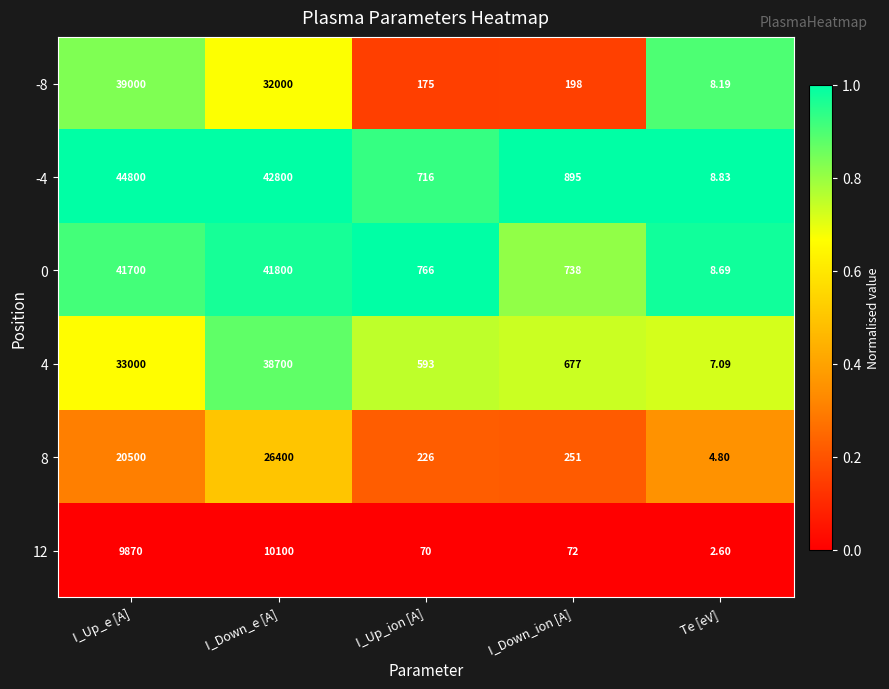

Is the value of 8 at I_Up_e [A] greater than the value of -8 at I_Down_e [A]?

No